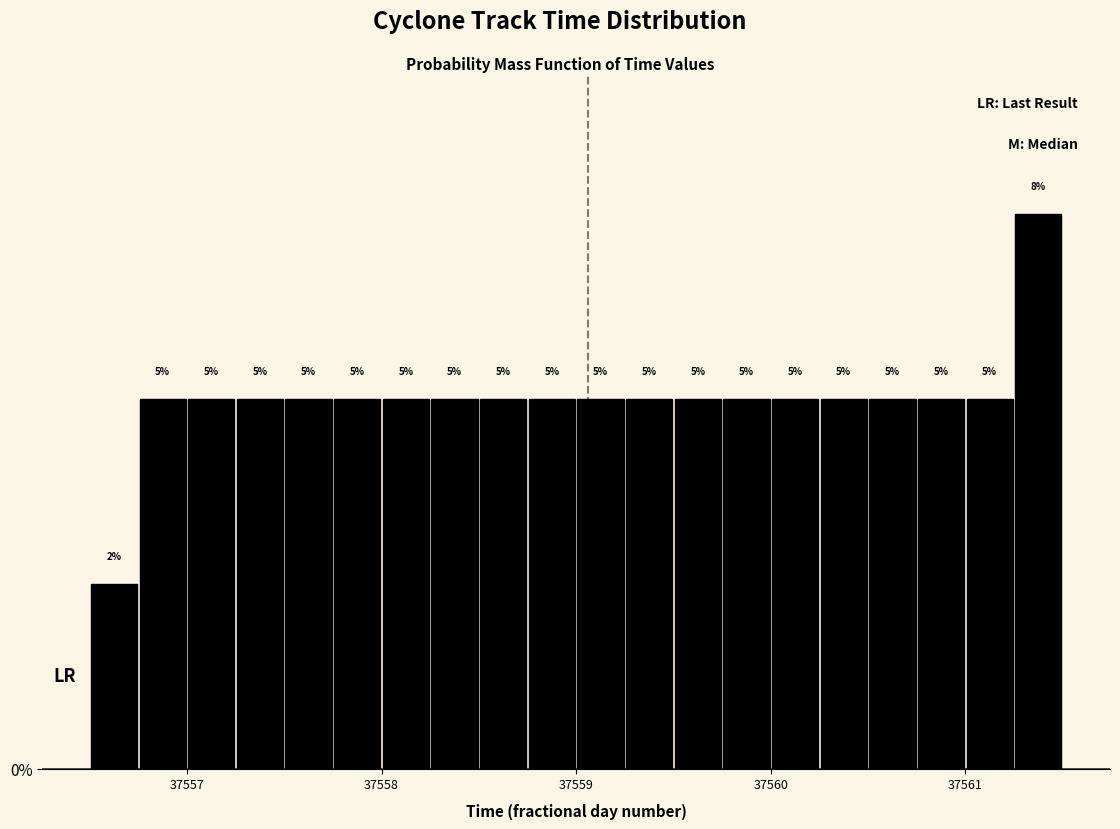

Read against the x-axis, roughly where is the centre of the tallest bar?

37561.4